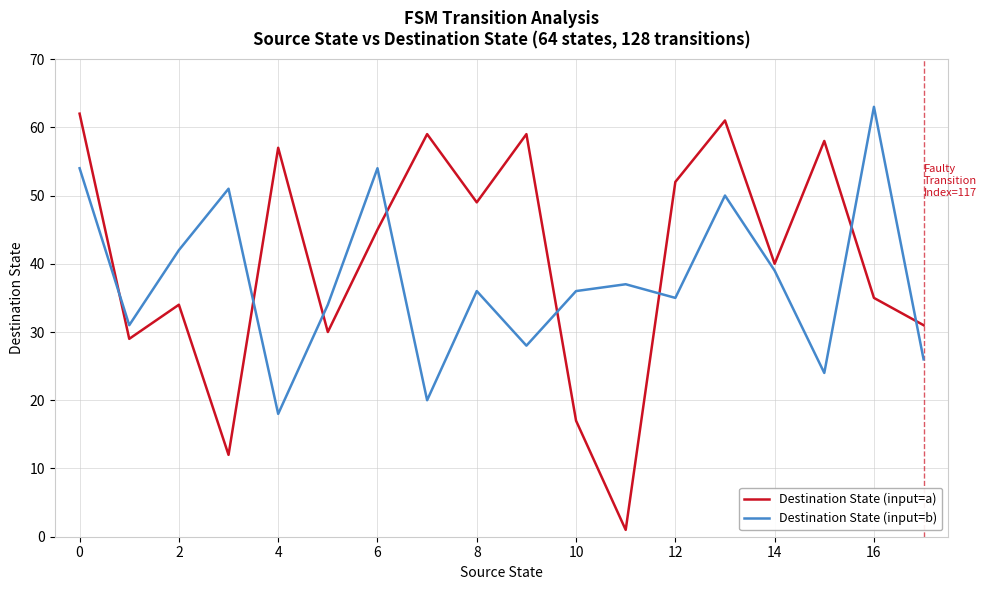

Which series has the largest total across all categories?

Destination State (input=a)